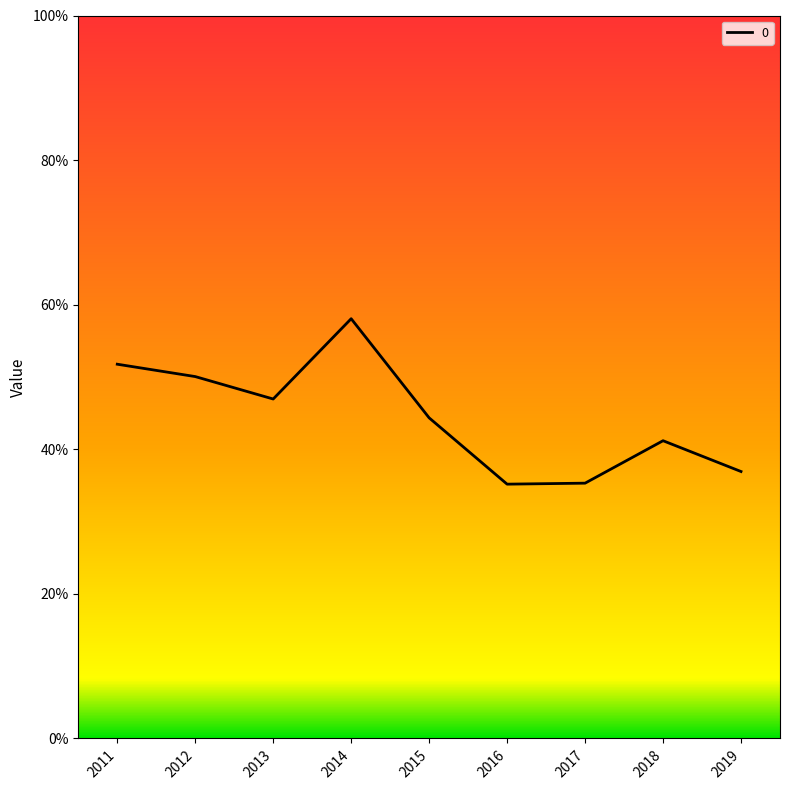

Is this an area chart (filled region under the line)?

Yes